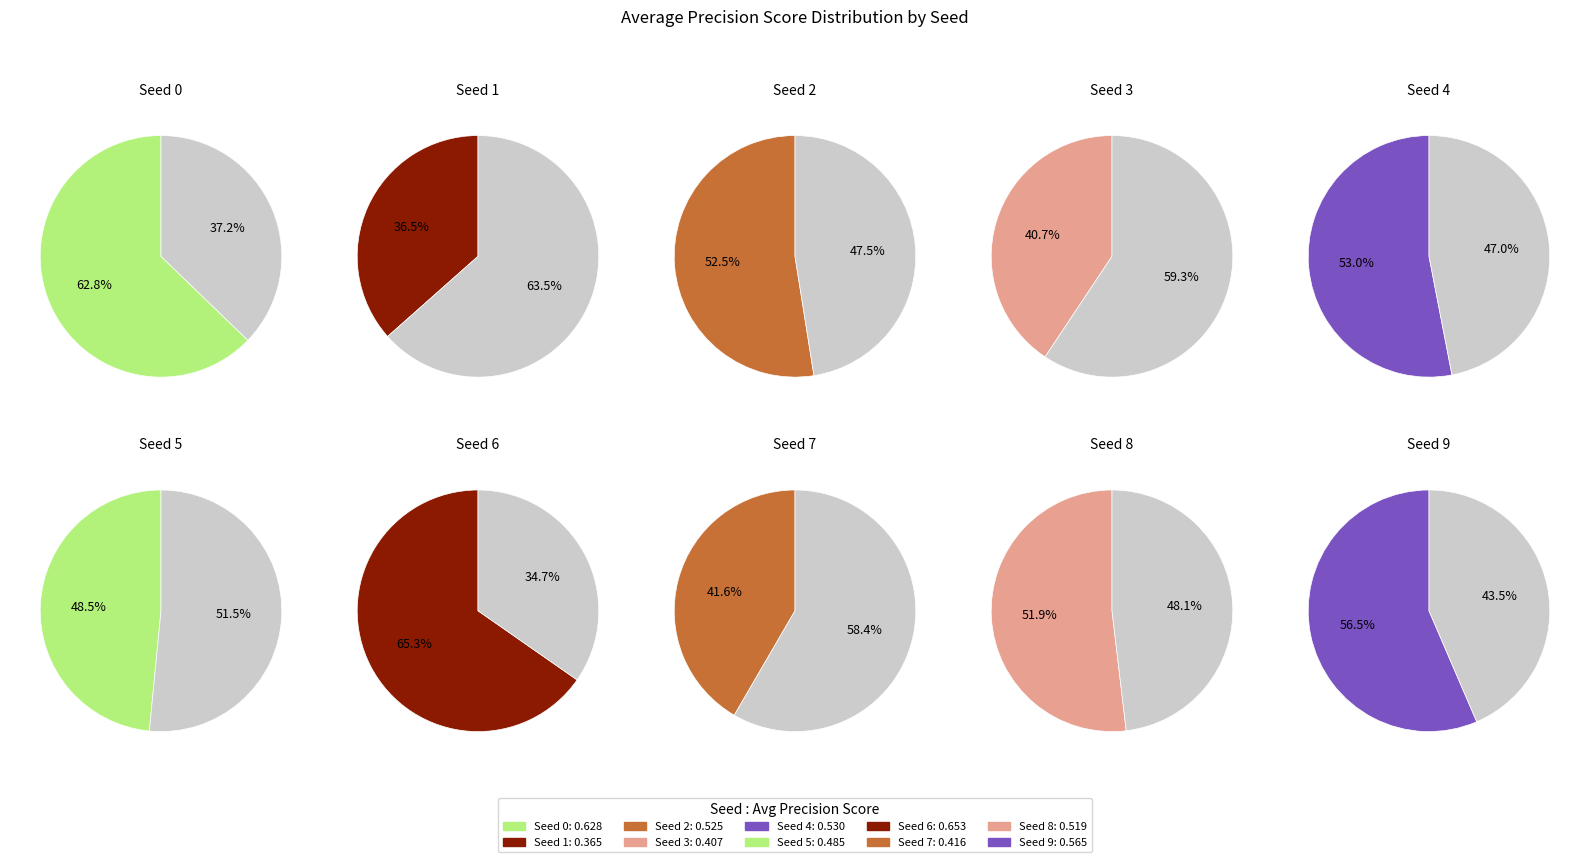

How many slices are in this pie chart?

10